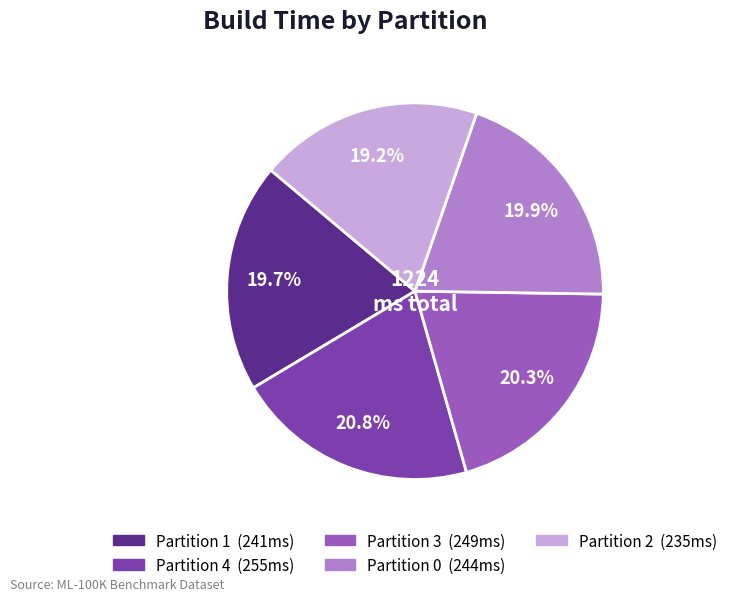

Do Partition 2 and Partition 3 together represent more than half of the pie?

No